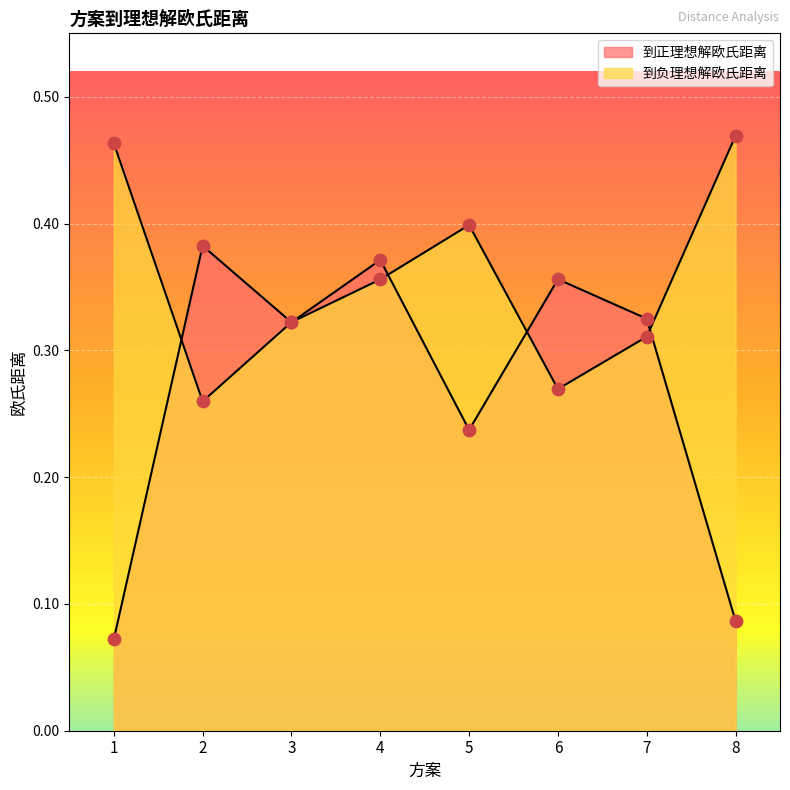

Is the value of 到负理想解欧氏距离 at 3 greater than the value of 到正理想解欧氏距离 at 8?

Yes